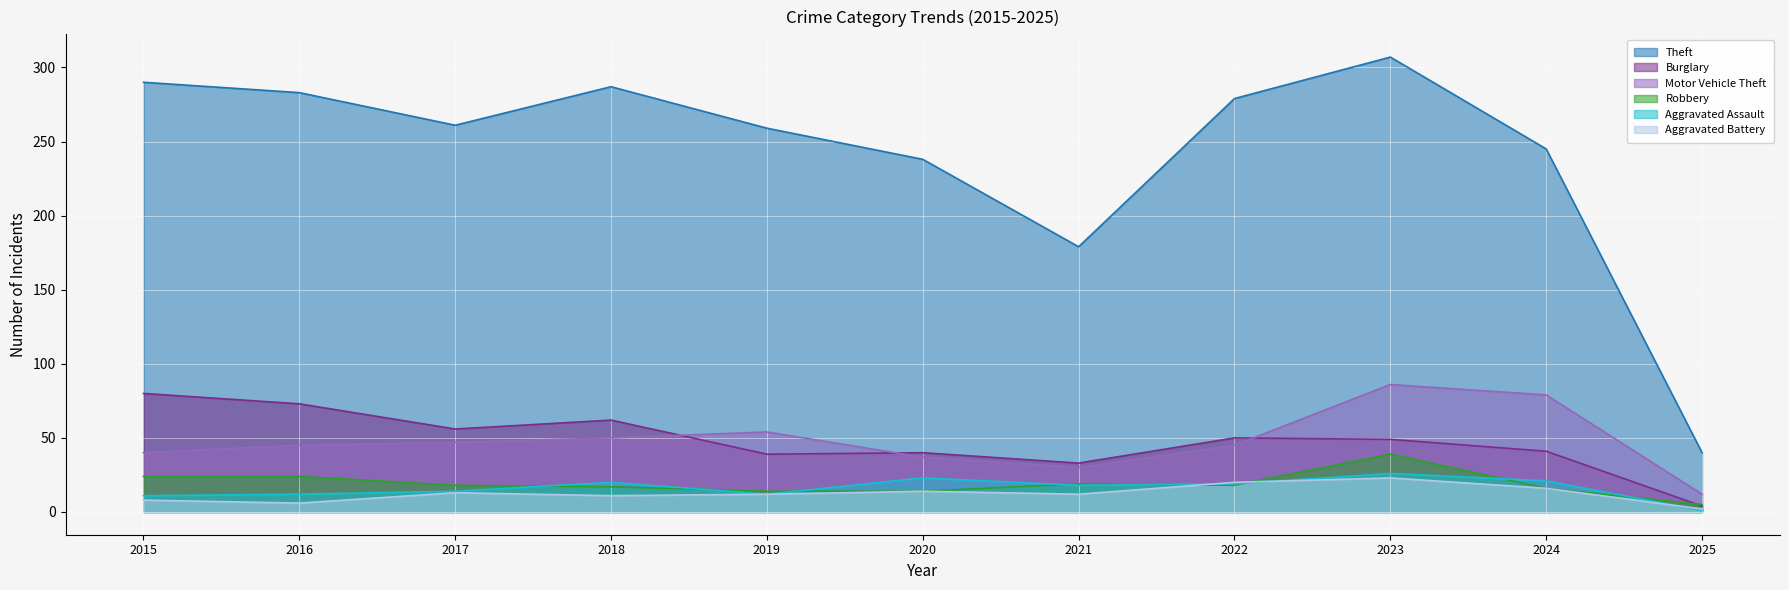

What is the lowest value of the Aggravated Assault series?

1